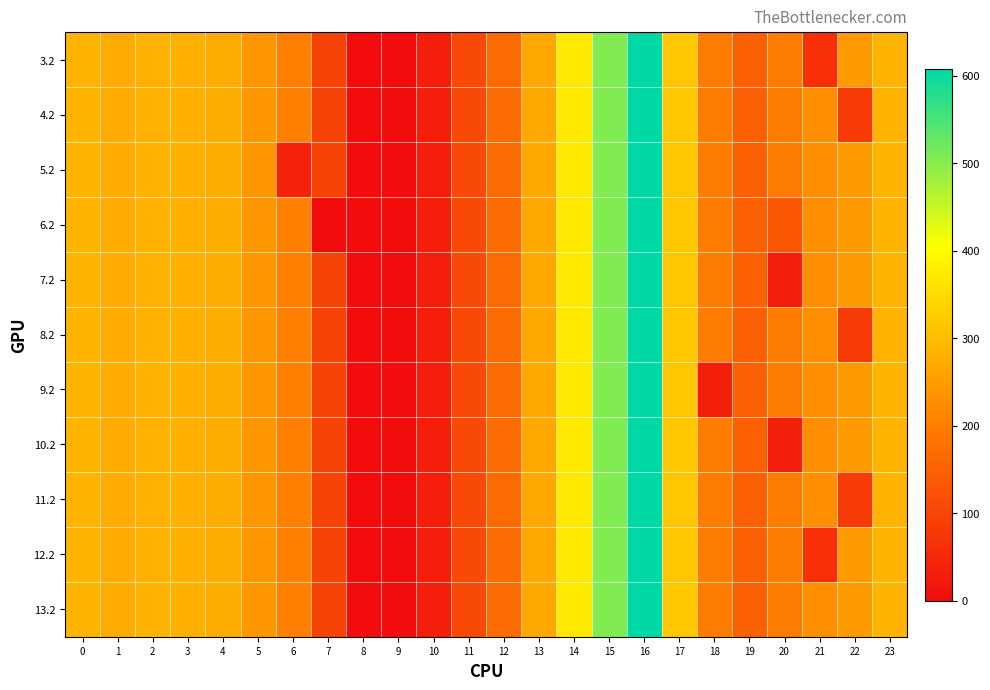

Rank the series by their maximum value, from lowest to highest.

3.2, 4.2, 5.2, 6.2, 7.2, 8.2, 9.2, 10.2, 11.2, 12.2, 13.2